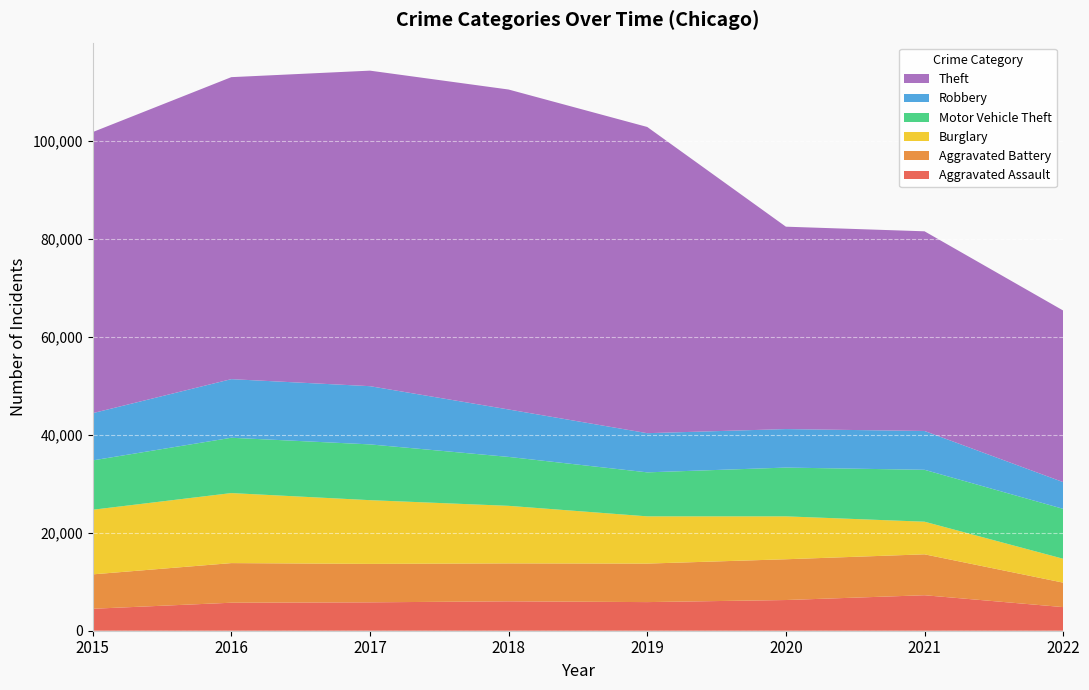

Reading left to right, extract all data points from this chart.

Aggravated Assault: 4480	5712	5793	6001	5840	6263	7242	4819
Aggravated Battery: 7018	8085	7845	7735	7857	8319	8348	4991
Burglary: 13184	14289	13001	11746	9639	8754	6654	4873
Motor Vehicle Theft: 10068	11286	11380	9983	8978	9953	10591	10182
Robbery: 9638	11960	11880	9679	7994	7855	7920	5454
Theft: 57350	61618	64380	65282	62478	41296	40742	35013